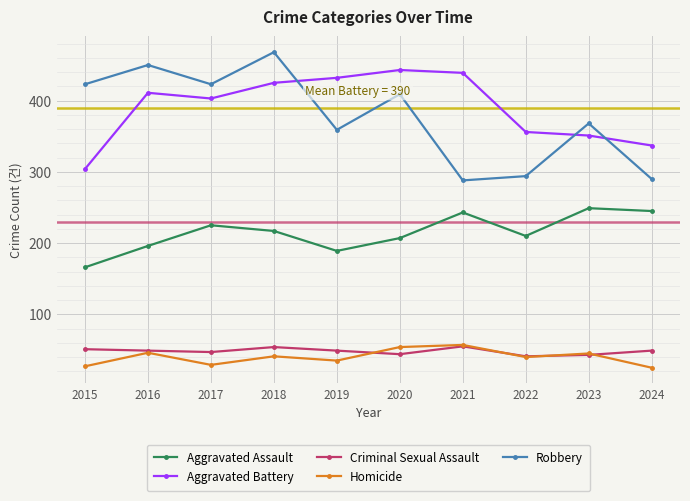

Which series has the largest range (max minus min)?

Robbery